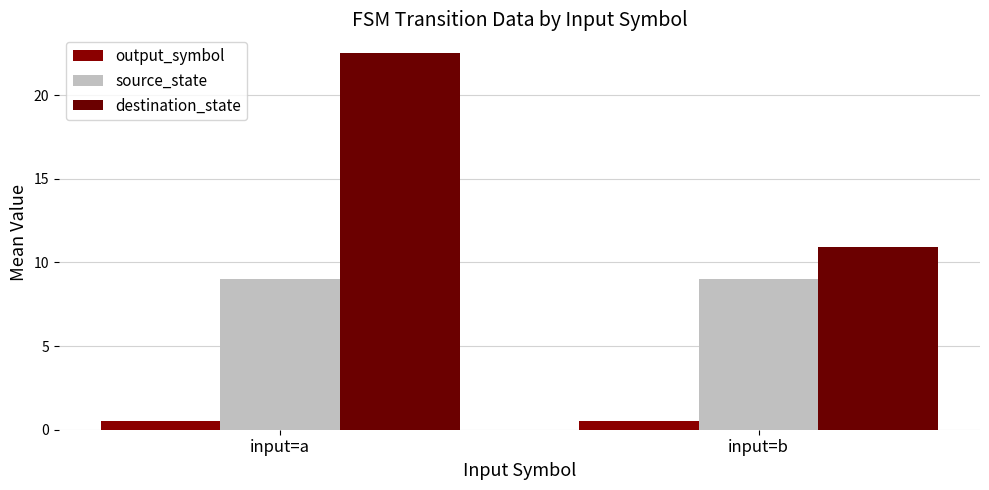

The value of source_state at input=b is 9.0. True or false?

True